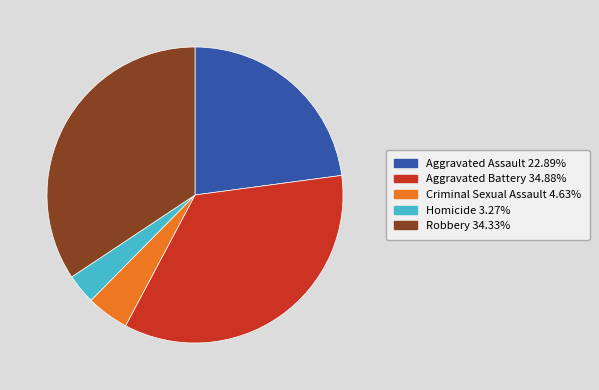

Is there a majority slice in this chart?

No